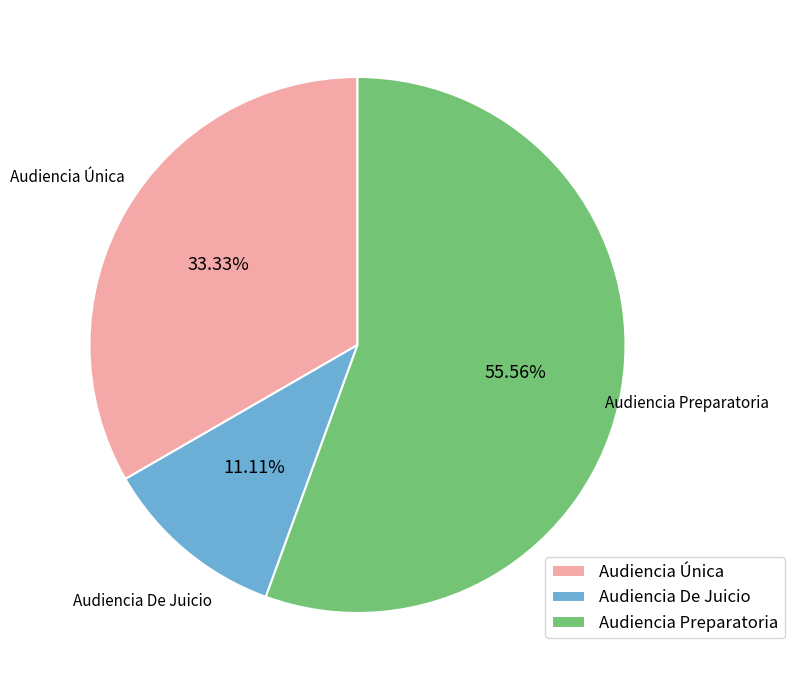

Combined, do Audiencia De Juicio and Audiencia Preparatoria account for over 50%?

Yes